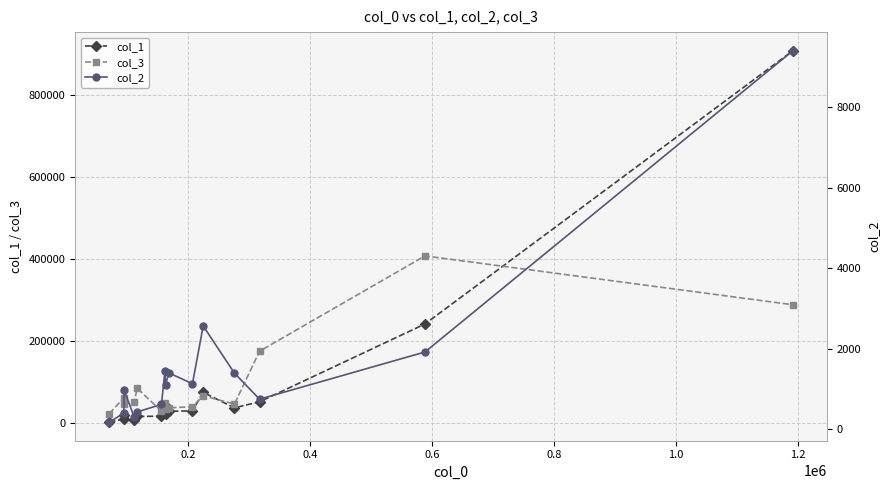

True or false: col_3 has more than 0 points higher than both neighbors.

True